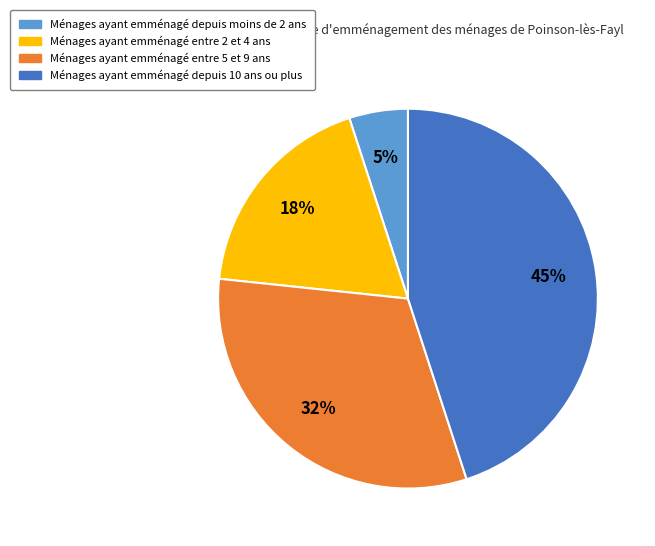

To the nearest percent, what is the difference between the largest and smallest slice percentages?

40%